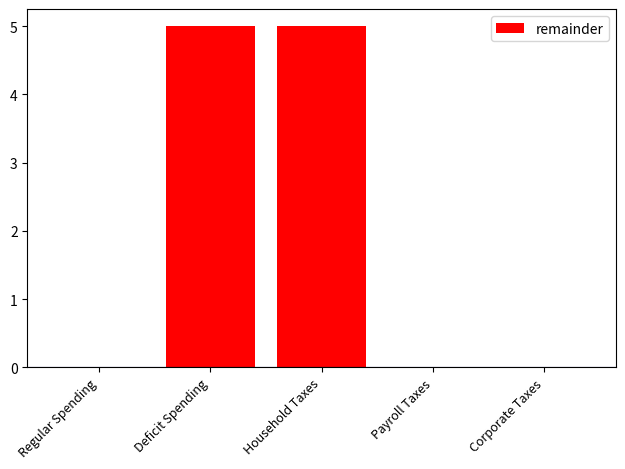

What is the greatest value displayed?

5